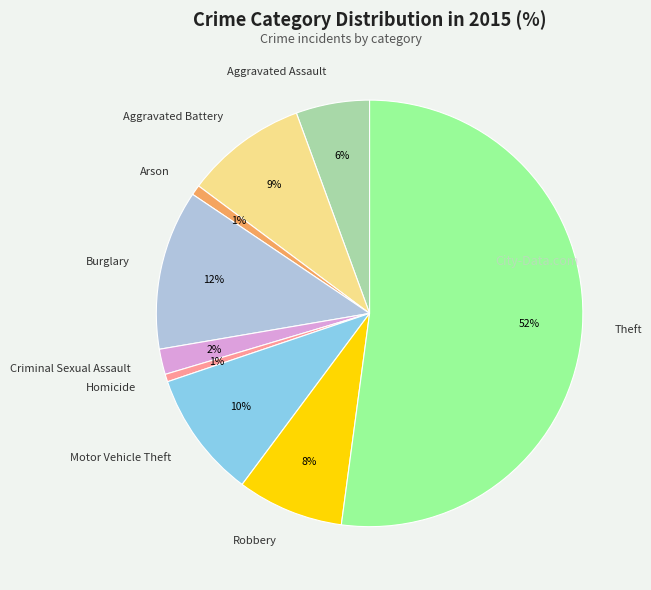

True or false: Burglary accounts for 12% of the total.

True